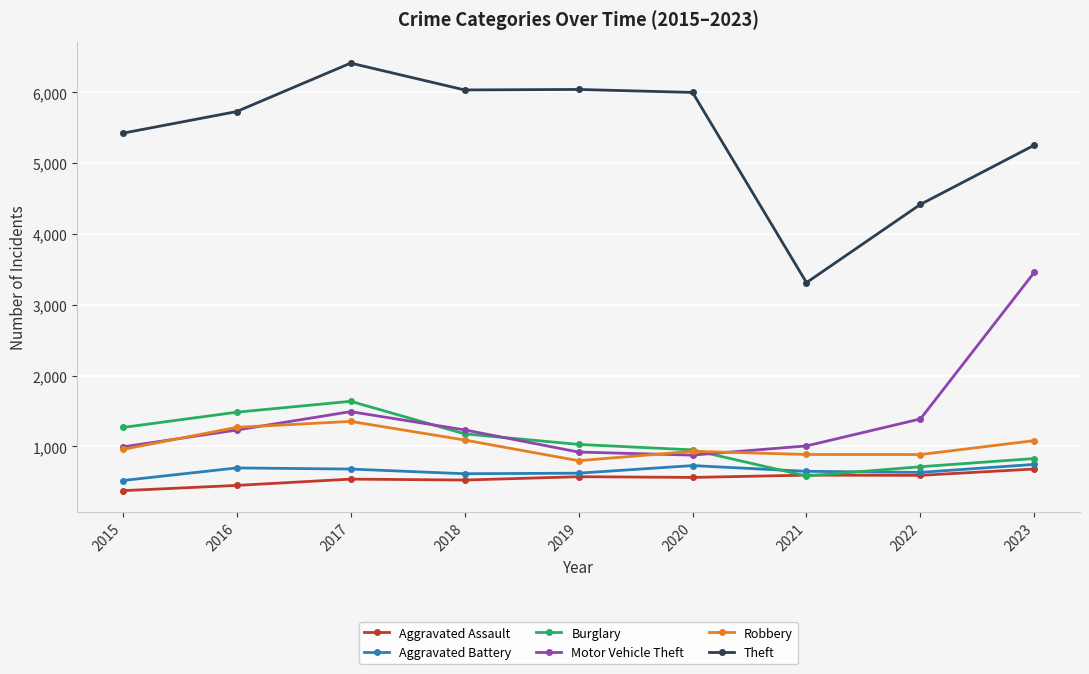

What are all the series names shown in the legend?

Aggravated Assault, Aggravated Battery, Burglary, Motor Vehicle Theft, Robbery, Theft